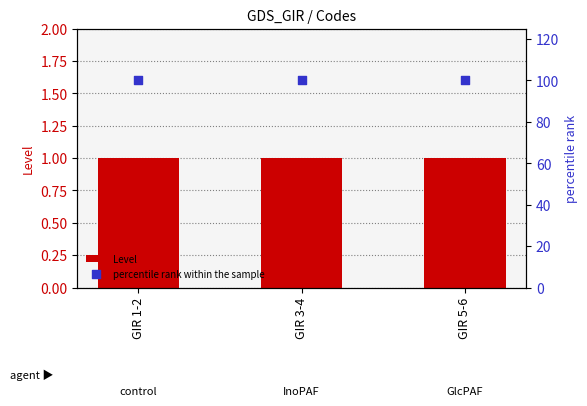

What are all the series names shown in the legend?

Level, percentile rank within the sample